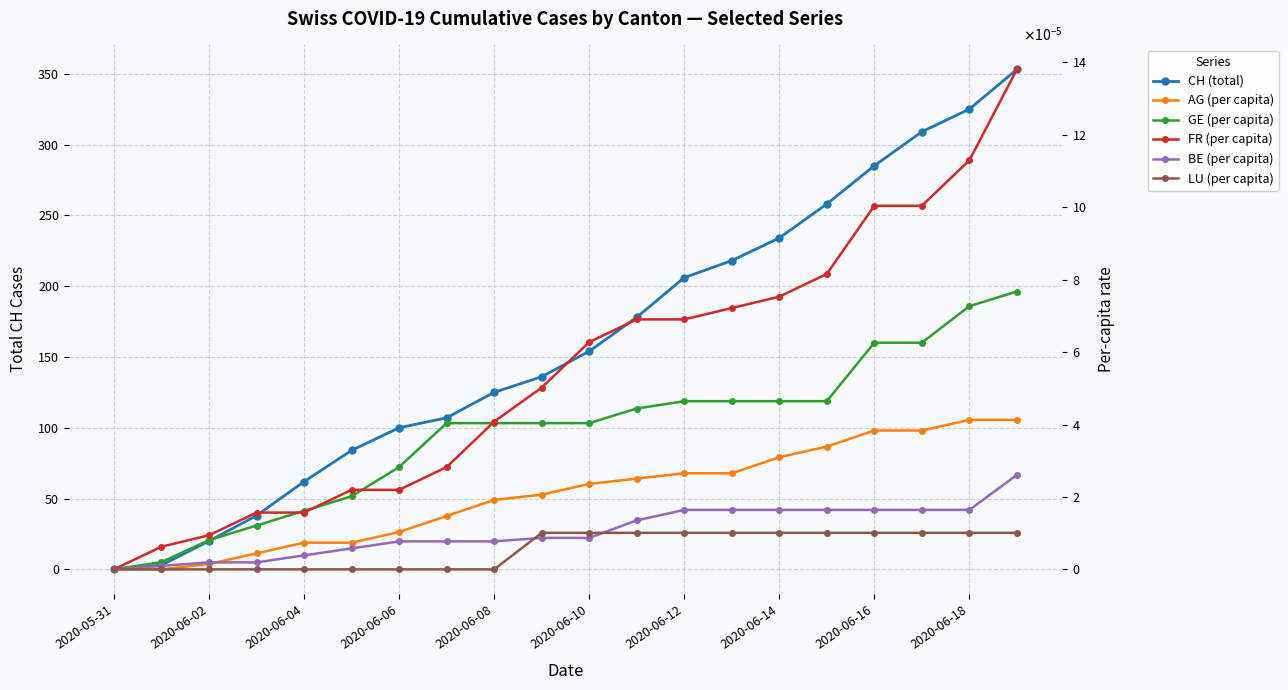

How many positive values does the BE (per capita) series have?

19